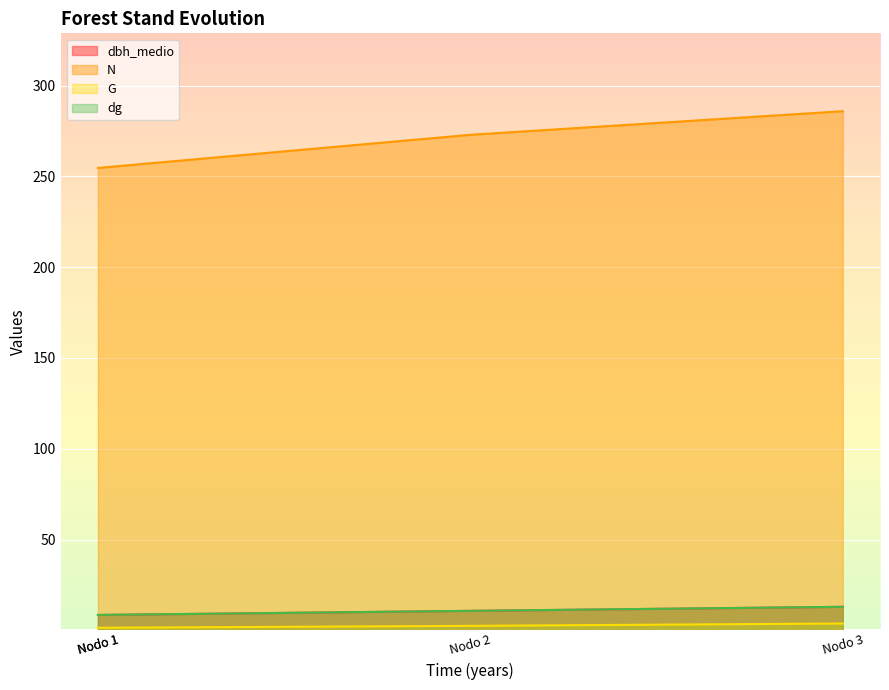

Count the number of data series in this chart.

4